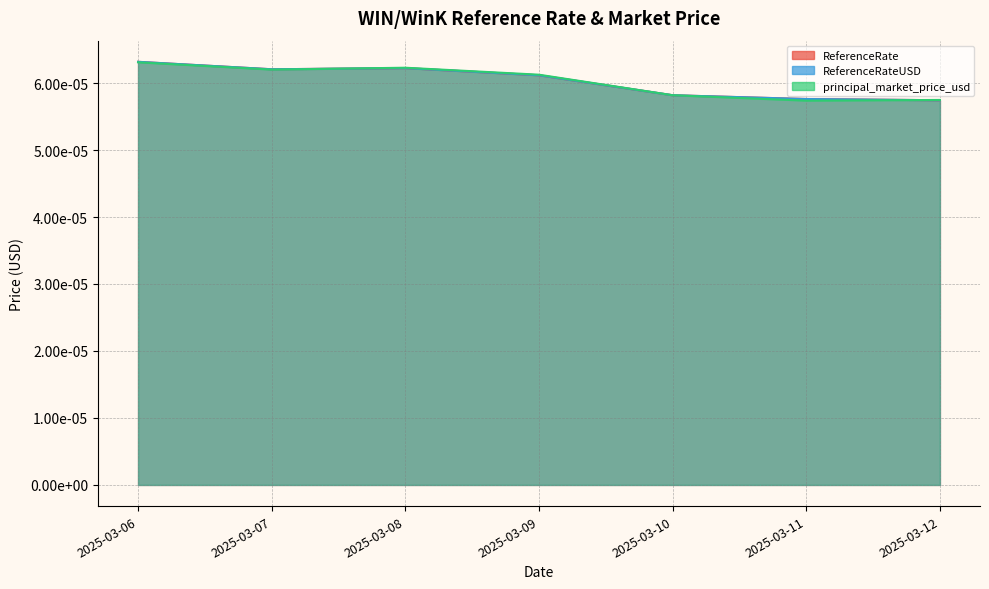

Between 2025-03-12 and 2025-03-08, which is larger?

2025-03-08